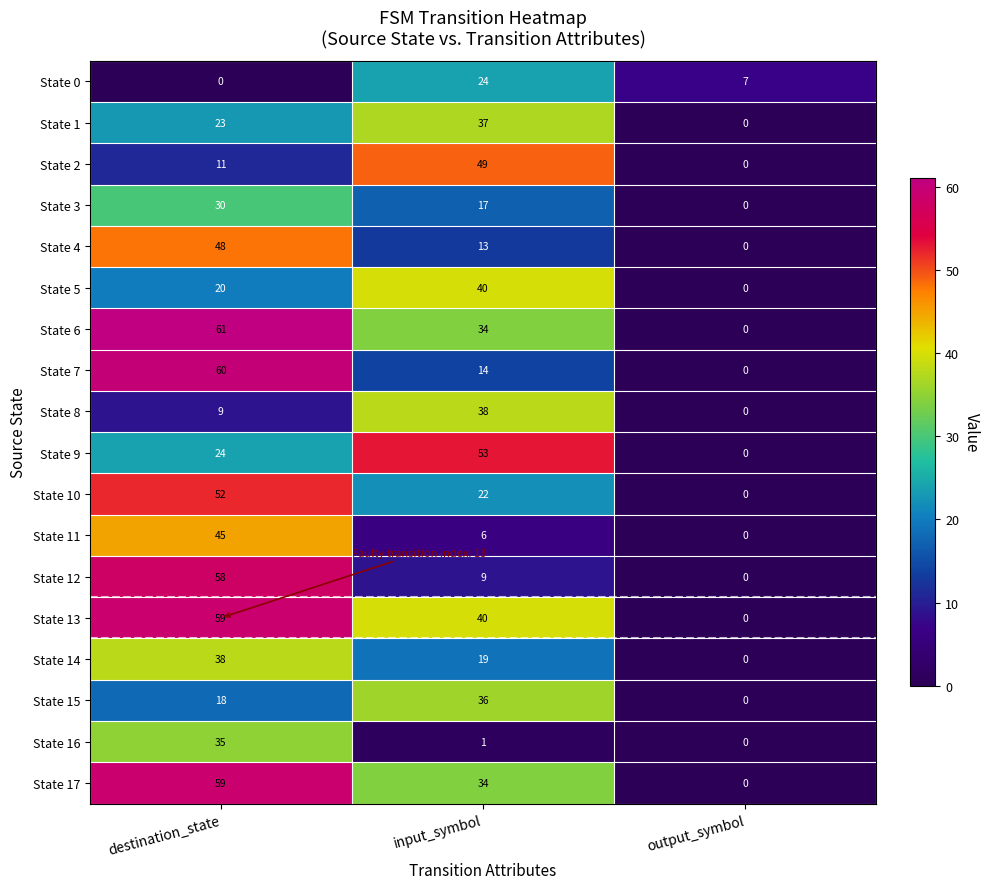

How many categories are shown in the chart?

3